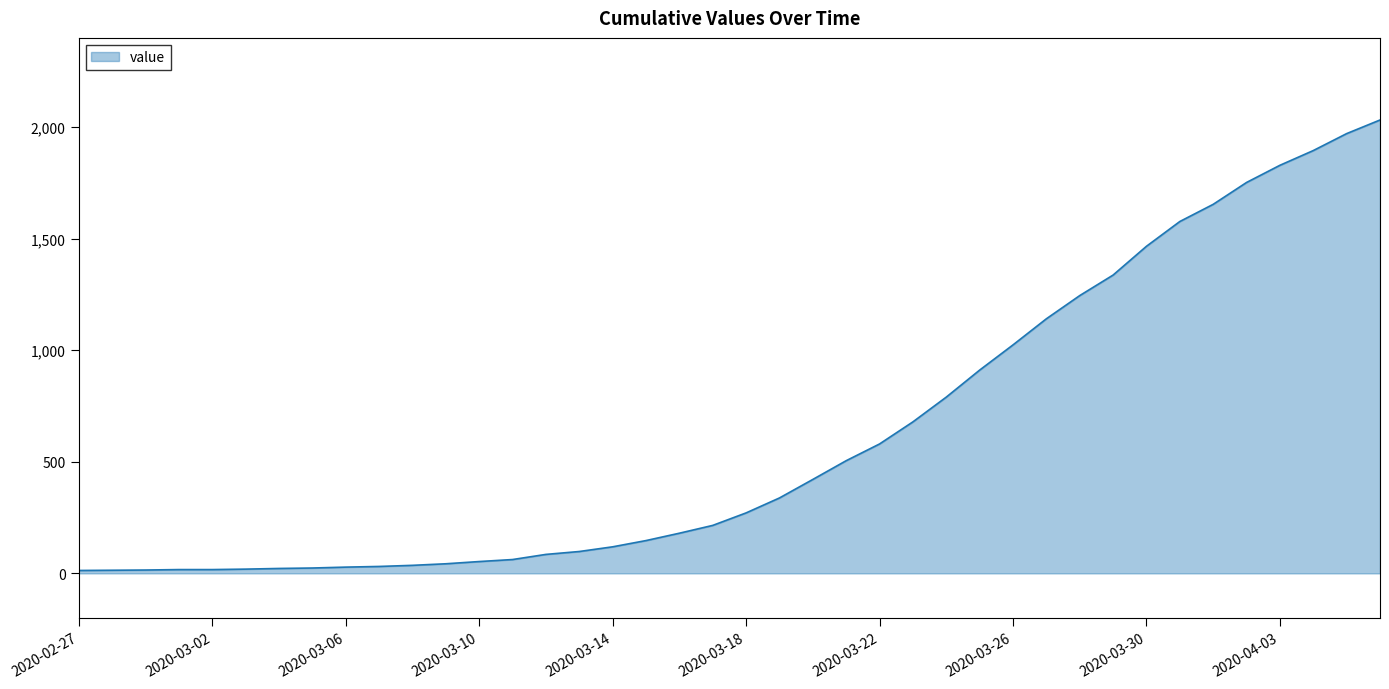

What is the difference between the maximum and minimum values?

2019